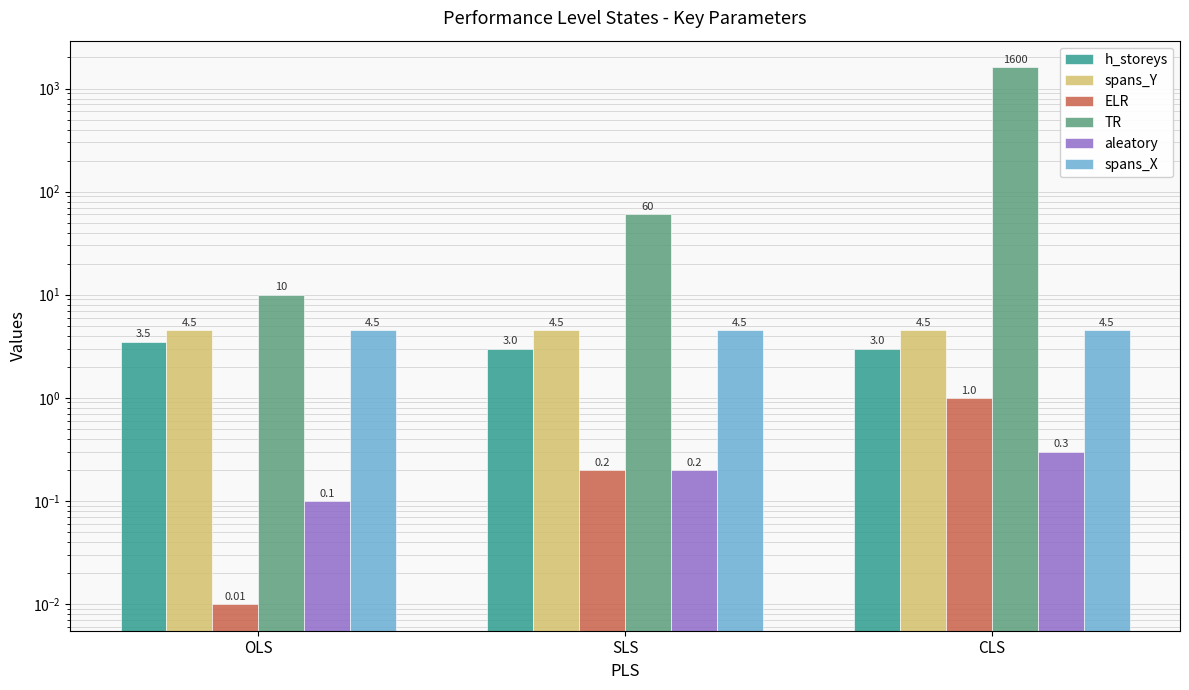

What is the label of the 2nd bar from the left?

SLS